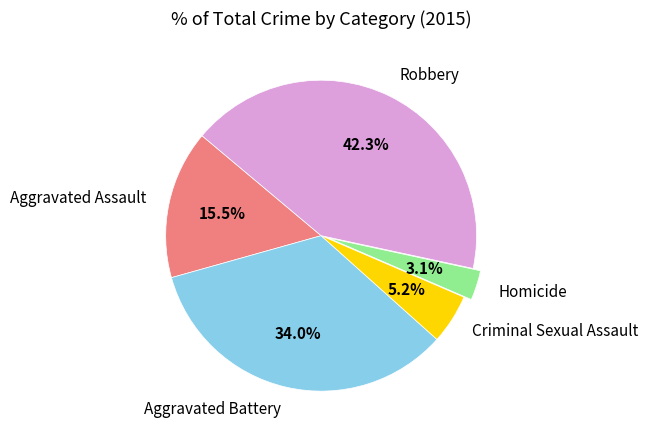

Count the number of slices in the pie.

5